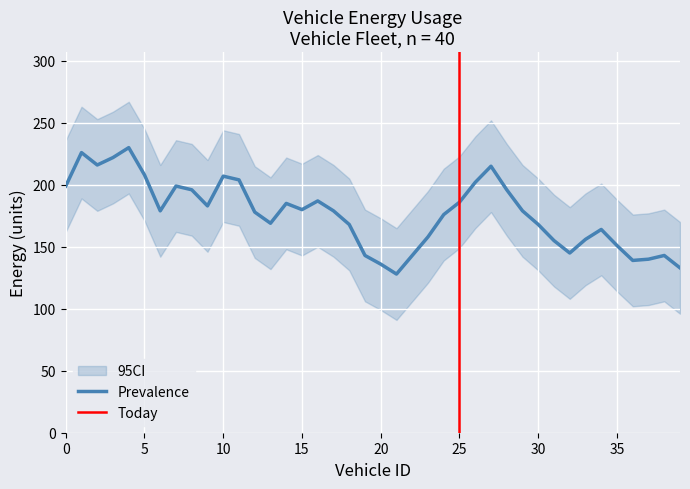

What is the maximum value for Prevalence?

230